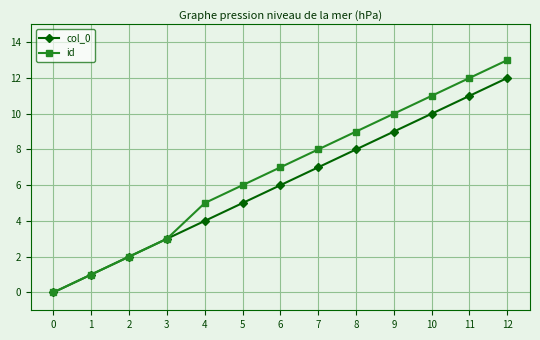

Is it true that col_0 equals 5 at 5?

True